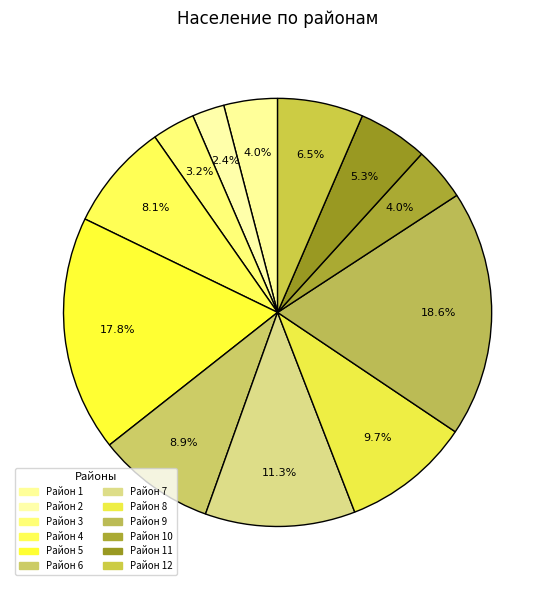

Count the number of slices in the pie.

12